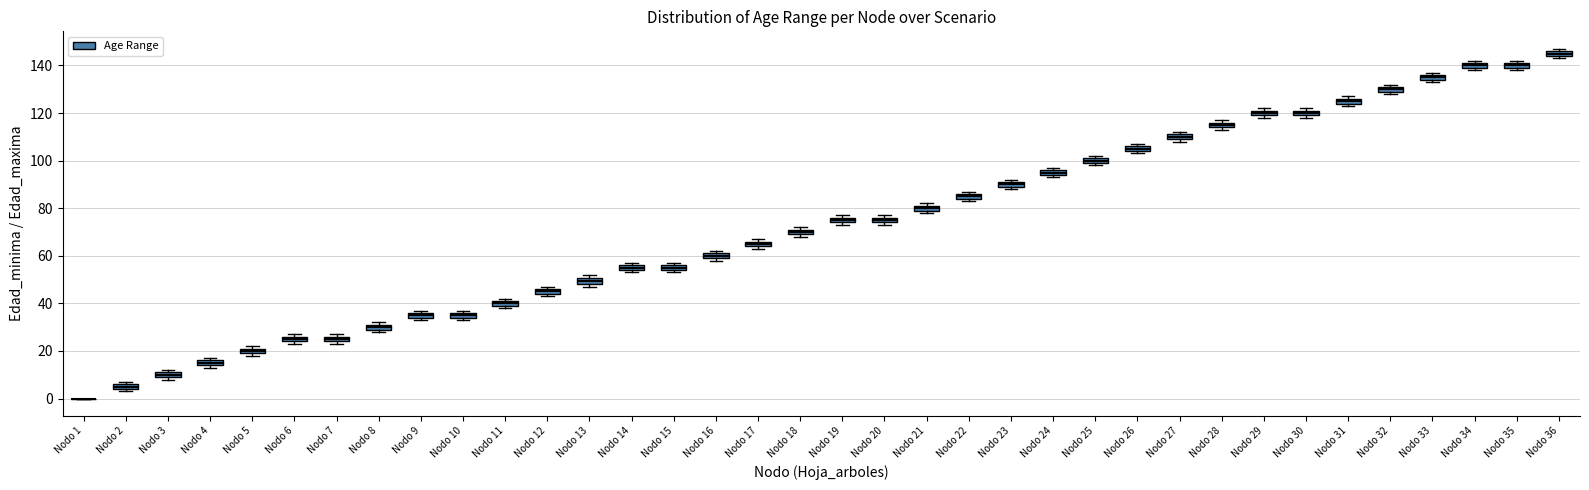

Where is the lower edge of the box for Nodo 30 on the y-axis? The values are not printed on the chart, so give them approximately, as read against the axis.

120